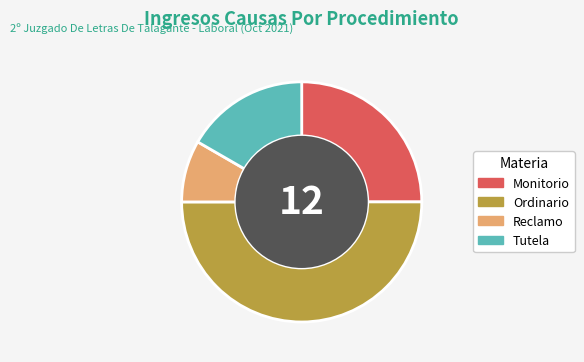

Between Monitorio and Tutela, which is larger?

Monitorio